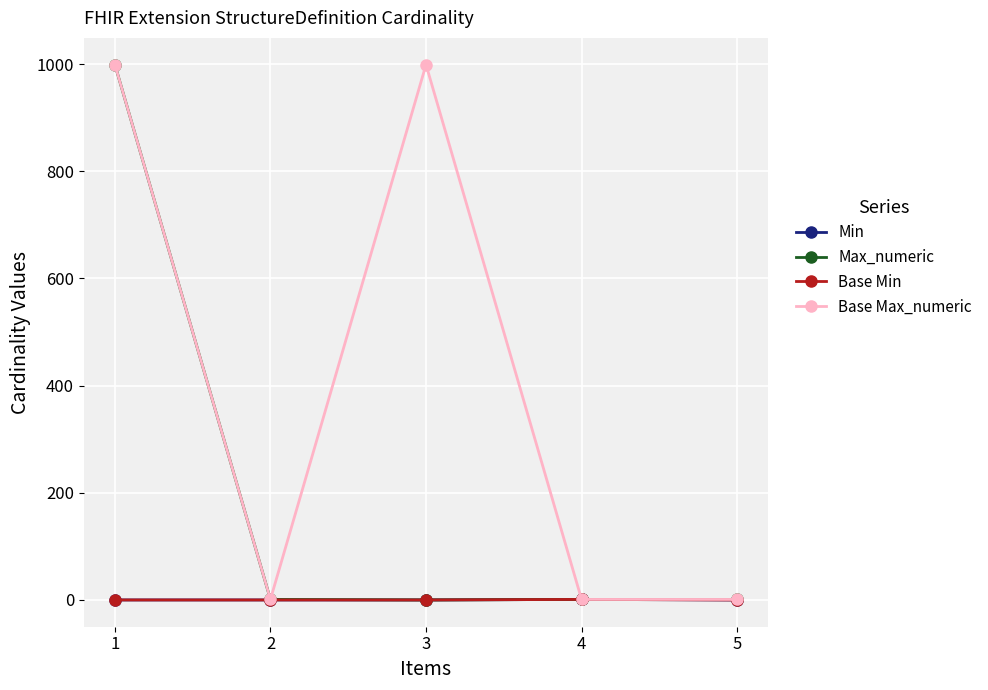

At which label is Min closest to 0?

1